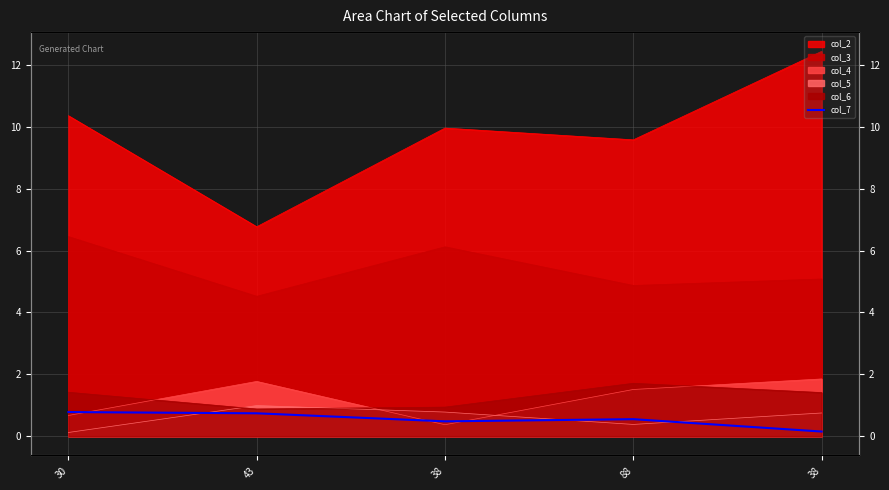

Where is the first local minimum?

38